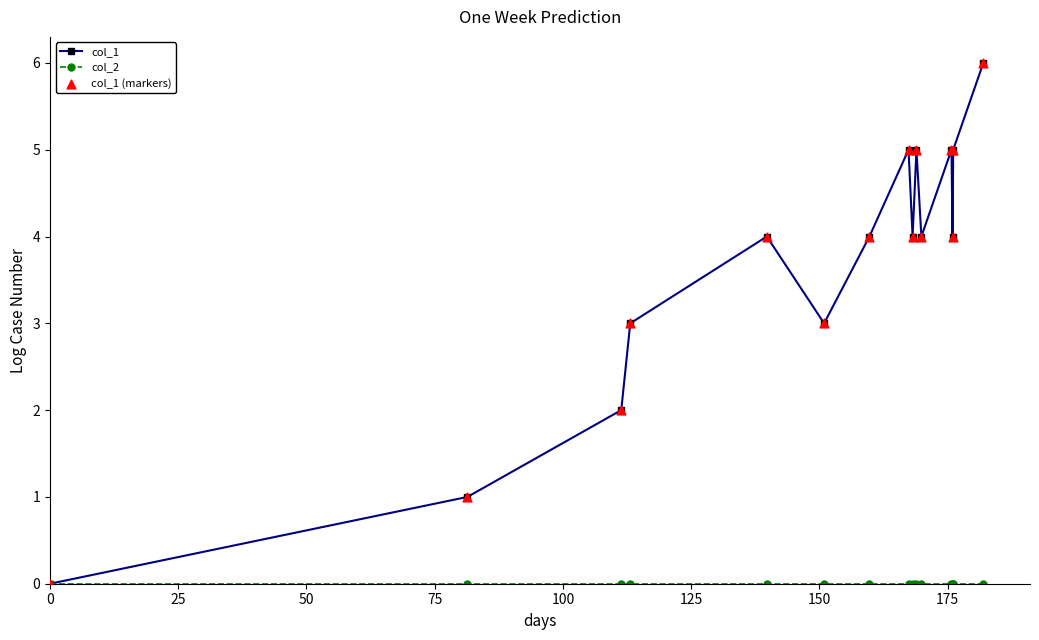

Which series has the largest total across all categories?

col_1